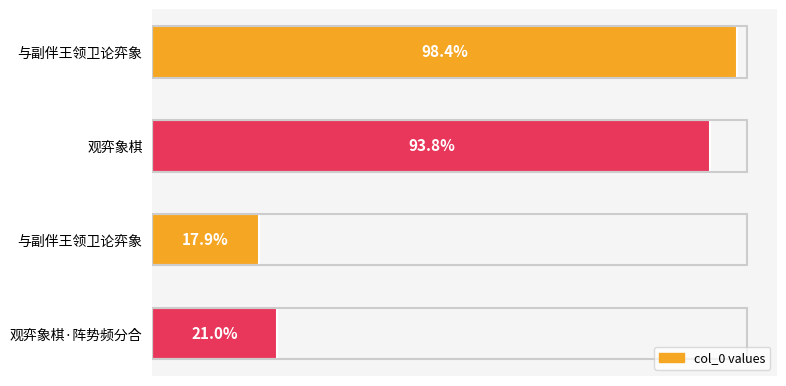

Are the bars horizontal?

Yes